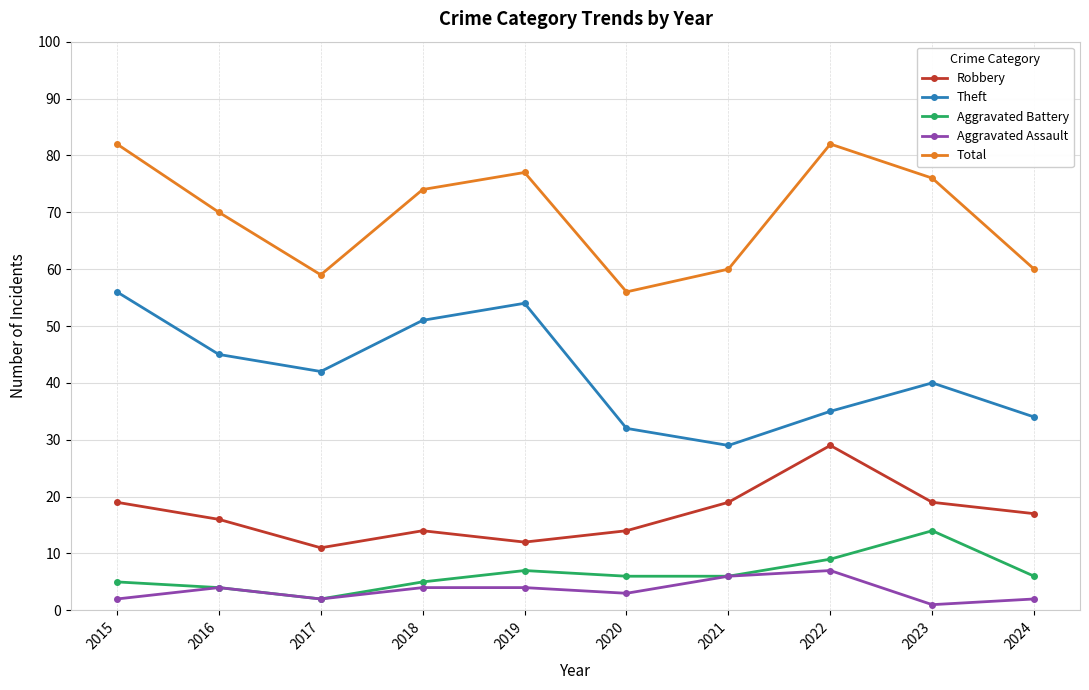

What is the value of the Aggravated Assault point at the 2nd from the left?

4